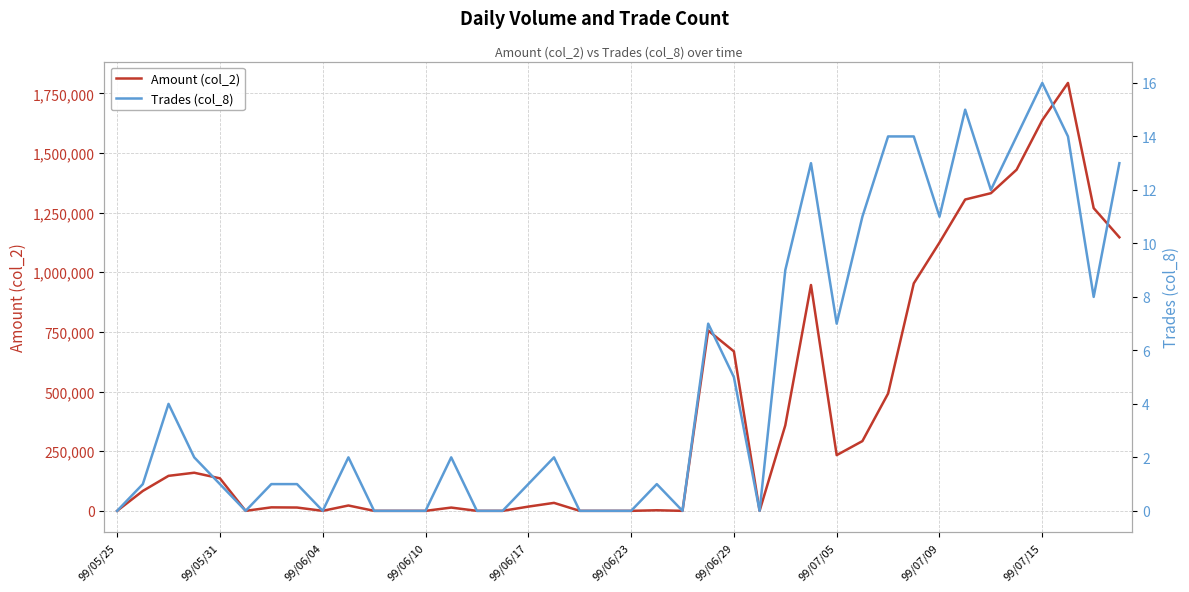

List the series in order of their overall mean, highest first.

Amount (col_2), Trades (col_8)